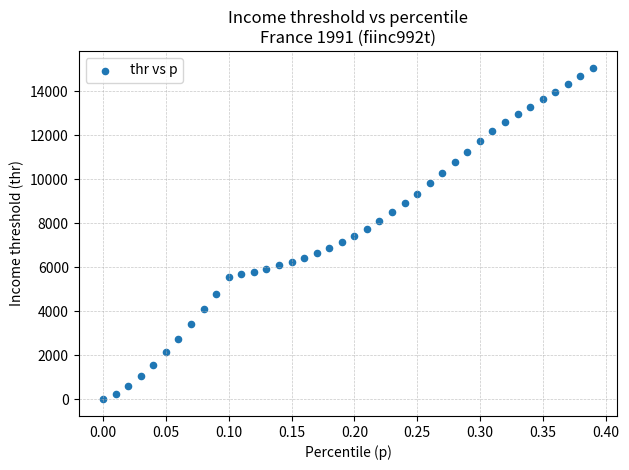

What is the range of X values (max minus min)?

0.4